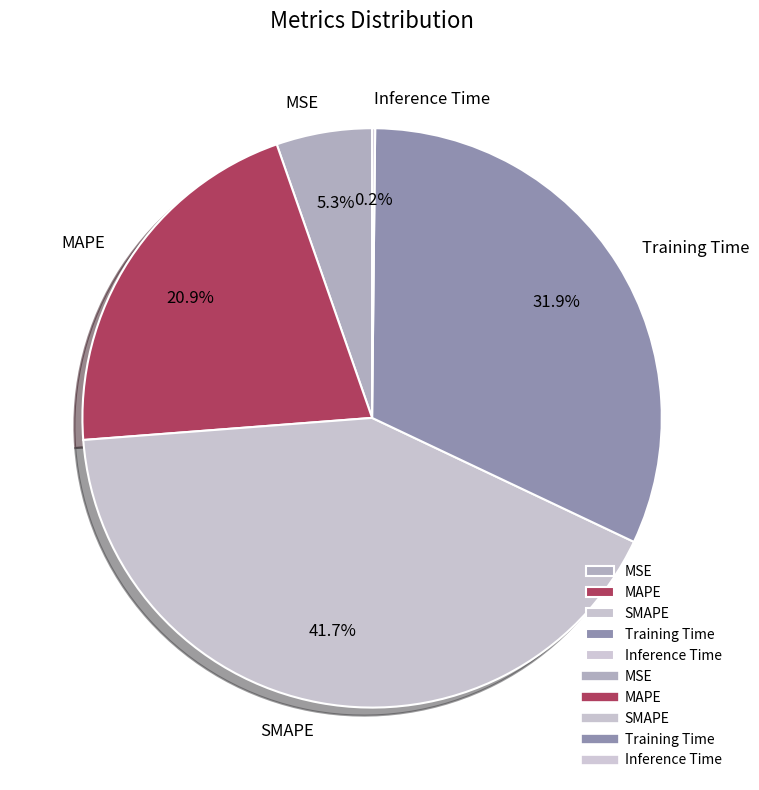

What portion of the pie excludes Training Time?

68.1%